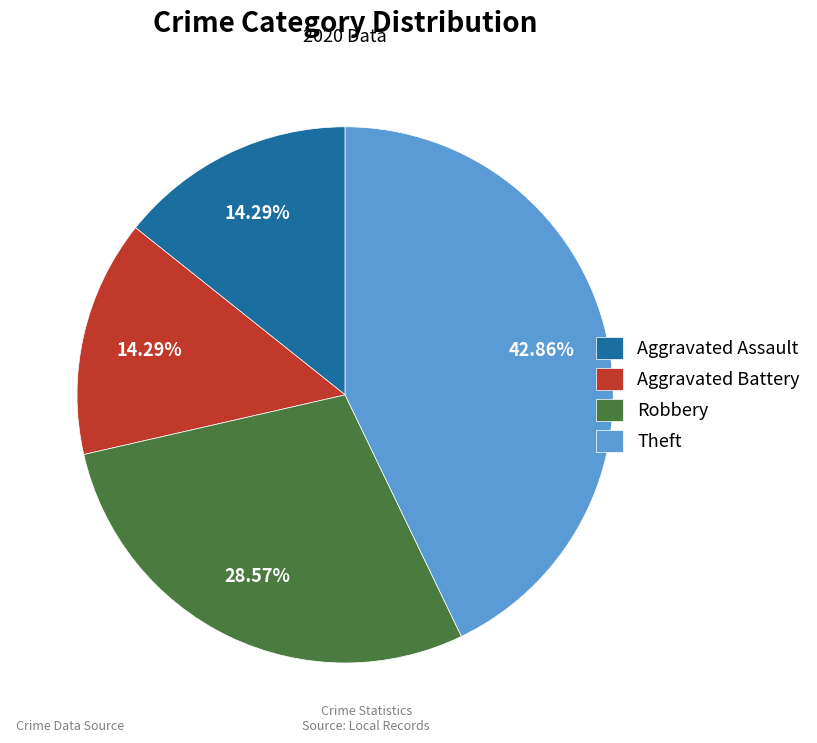

What is the largest slice in the pie chart?

Theft